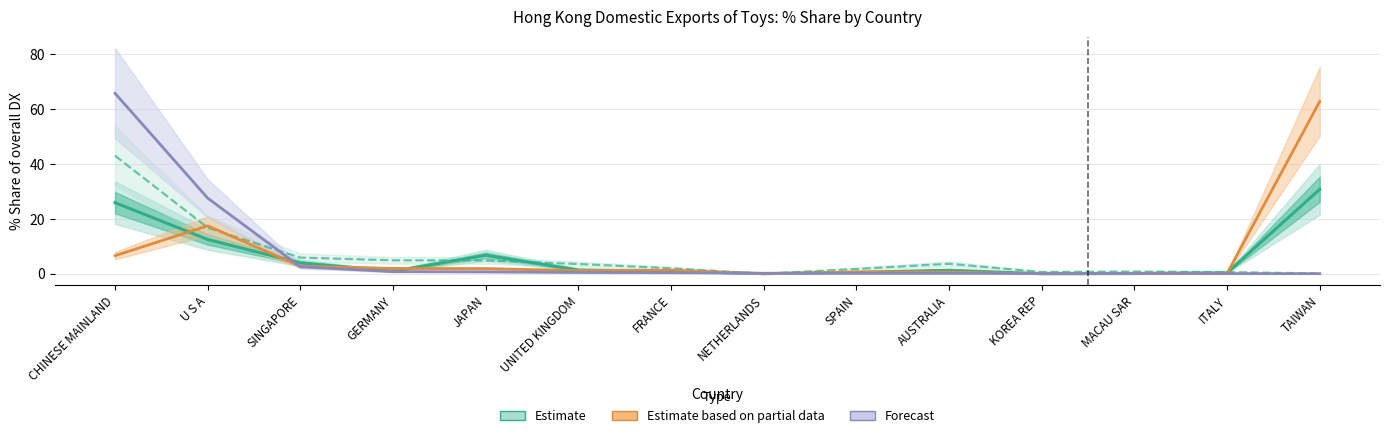

At which category does the chart reach its peak across all series?

CHINESE MAINLAND